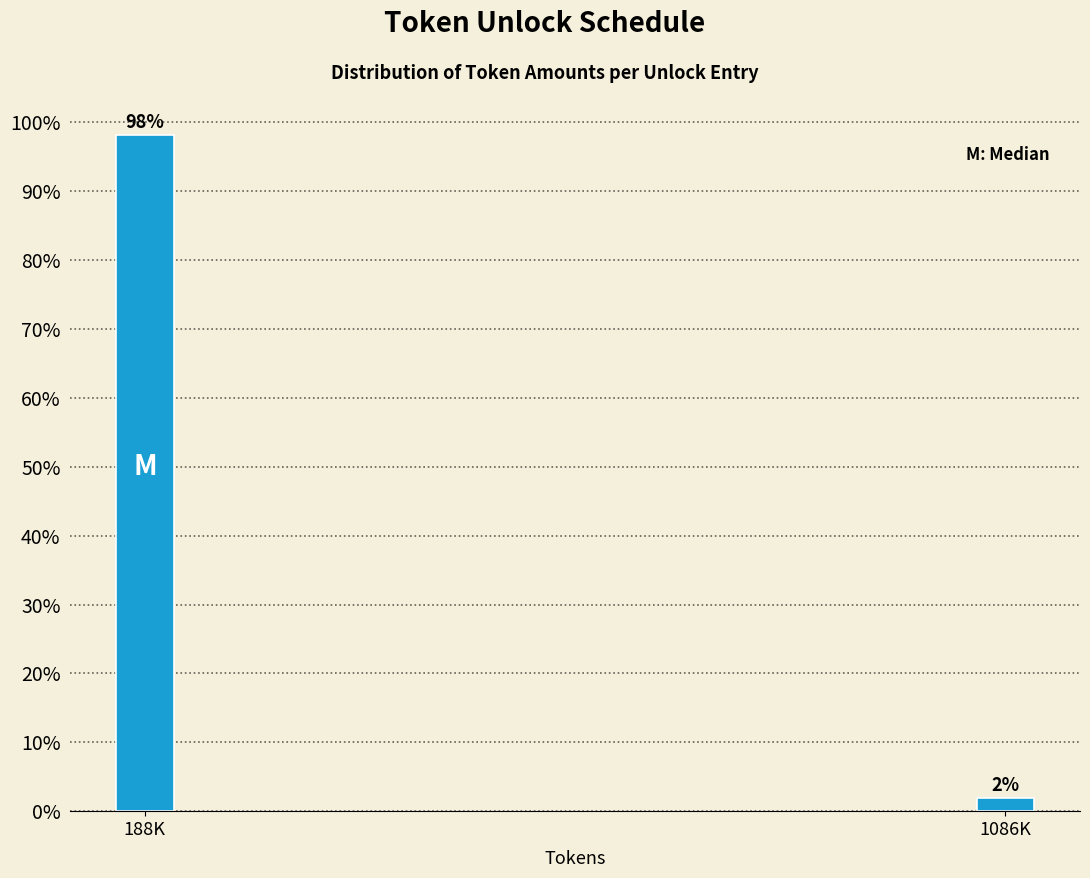

What position from the right is 188K?

2